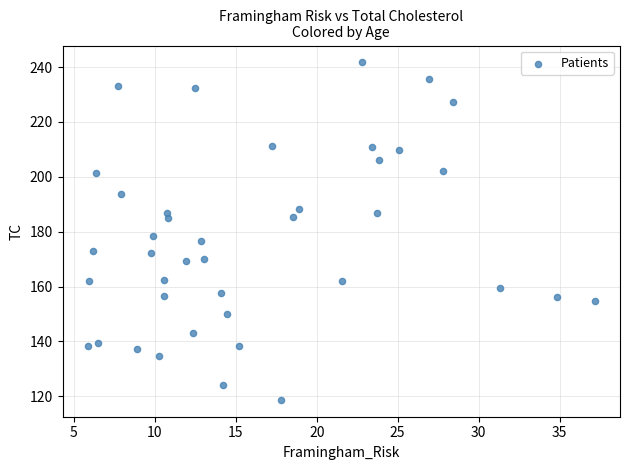

What is the range of Y values (max minus min)?

123.0